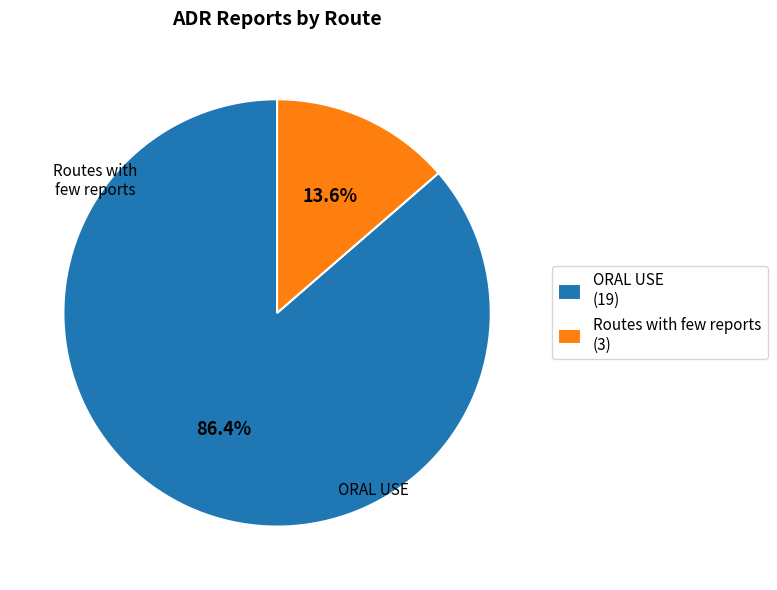

Is it true that Routes with few reports is 6% of the pie?

False